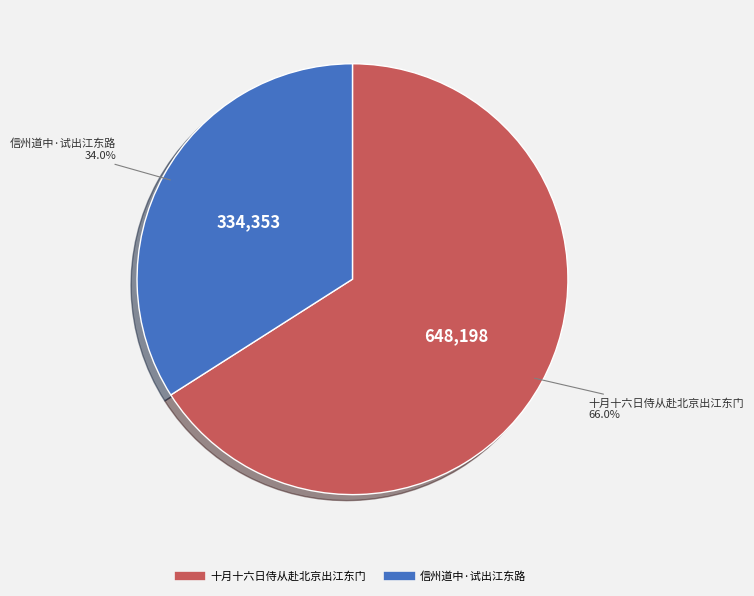

What percentage is the 信州道中·试出江东路 slice, to the nearest percent?

34%